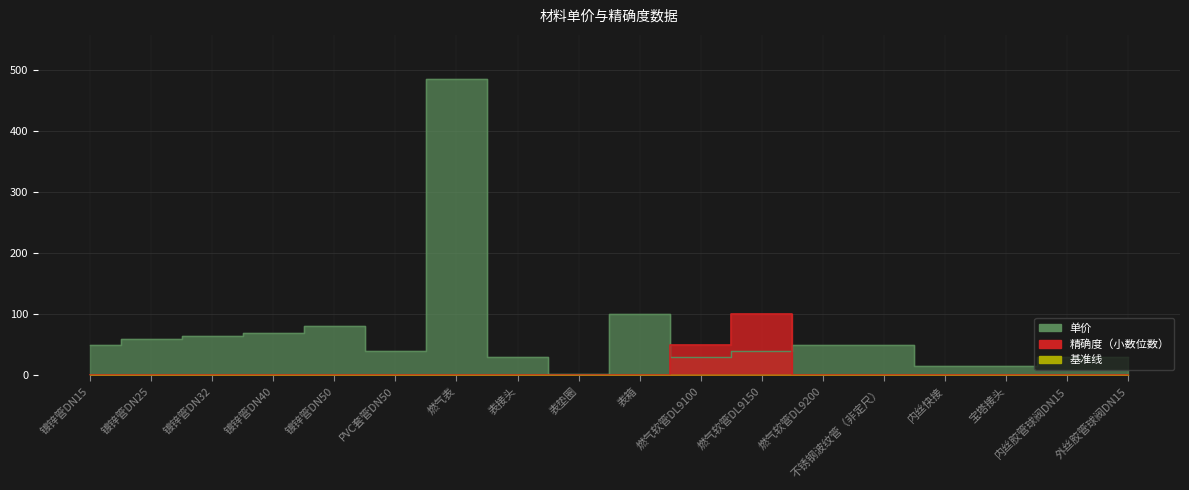

Which series has the largest range (max minus min)?

单价